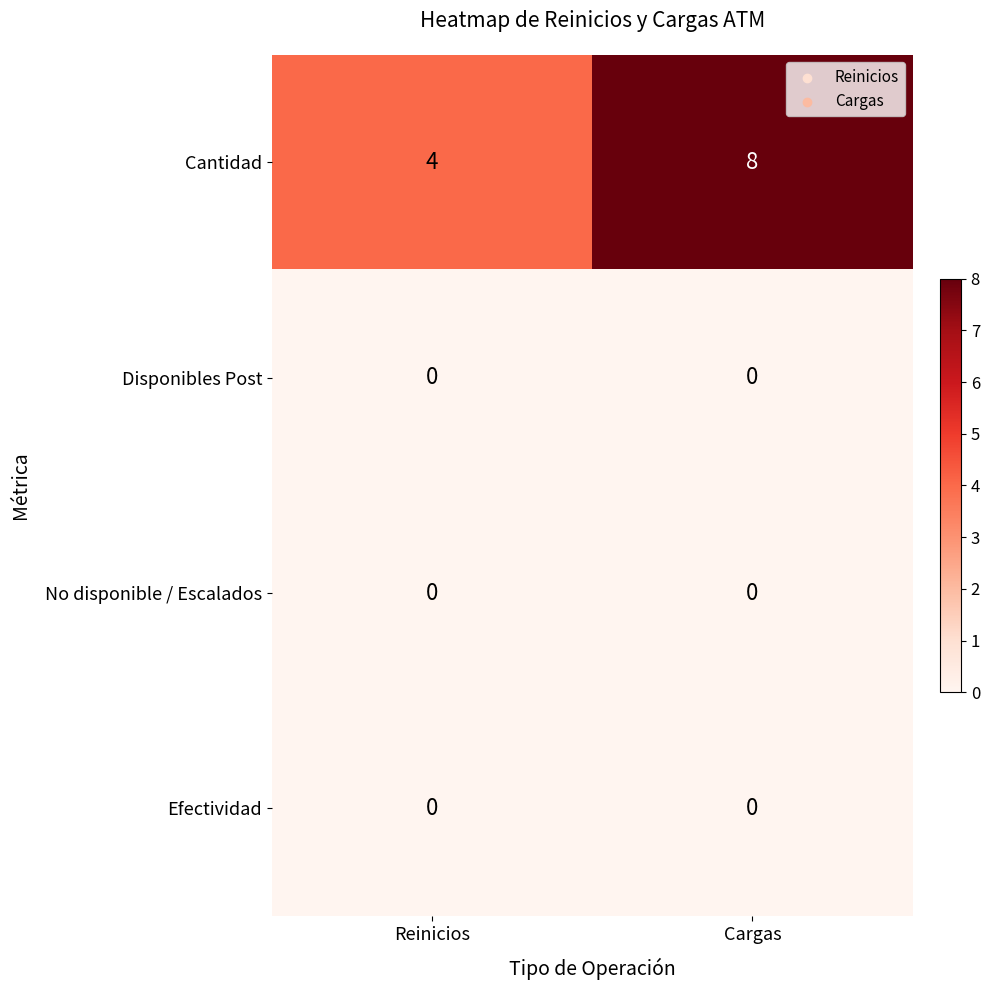

Reading left to right, transcribe all the data shown in this chart.

Cantidad: 4	8
Disponibles Post: 0	0
No disponible / Escalados: 0	0
Efectividad: 0	0